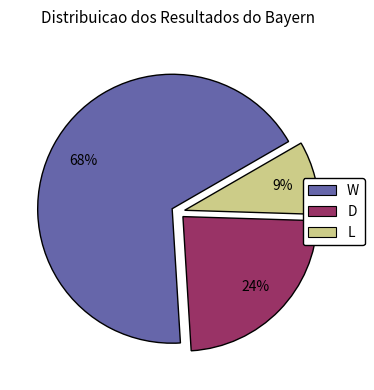

To the nearest percent, what is the combined percentage of D and W?

91%